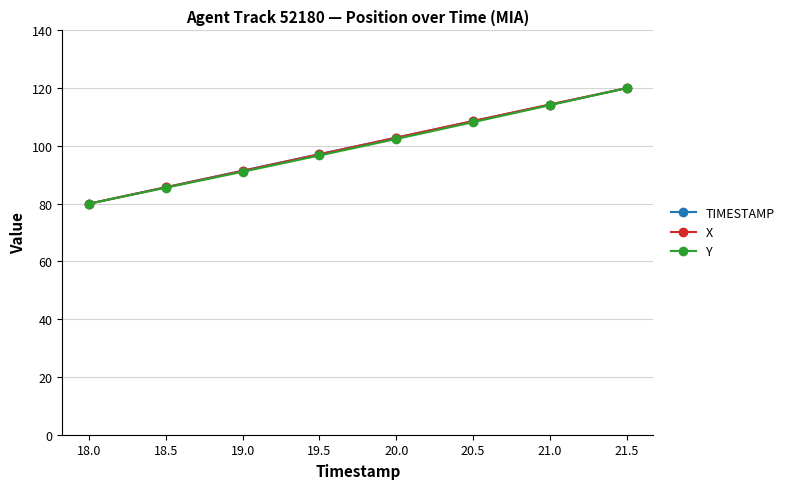

What is the approximate value of TIMESTAMP at 19.0?

91.4